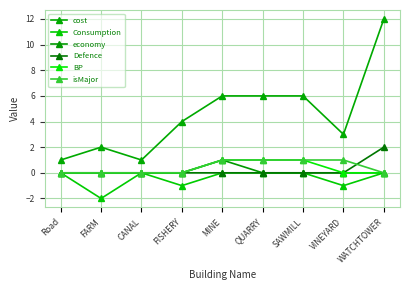

Reading right to left, extract all data points from this chart.

cost: WATCHTOWER=12	VINEYARD=3	SAWMILL=6	QUARRY=6	MINE=6	FISHERY=4	CANAL=1	FARM=2	Road=1
Consumption: WATCHTOWER=0	VINEYARD=-1	SAWMILL=0	QUARRY=0	MINE=0	FISHERY=-1	CANAL=0	FARM=-2	Road=0
economy: WATCHTOWER=0	VINEYARD=0	SAWMILL=0	QUARRY=0	MINE=1	FISHERY=0	CANAL=0	FARM=0	Road=0
Defence: WATCHTOWER=2	VINEYARD=0	SAWMILL=0	QUARRY=0	MINE=0	FISHERY=0	CANAL=0	FARM=0	Road=0
BP: WATCHTOWER=0	VINEYARD=0	SAWMILL=1	QUARRY=1	MINE=1	FISHERY=0	CANAL=0	FARM=0	Road=0
isMajor: WATCHTOWER=0	VINEYARD=1	SAWMILL=1	QUARRY=1	MINE=1	FISHERY=0	CANAL=0	FARM=0	Road=0